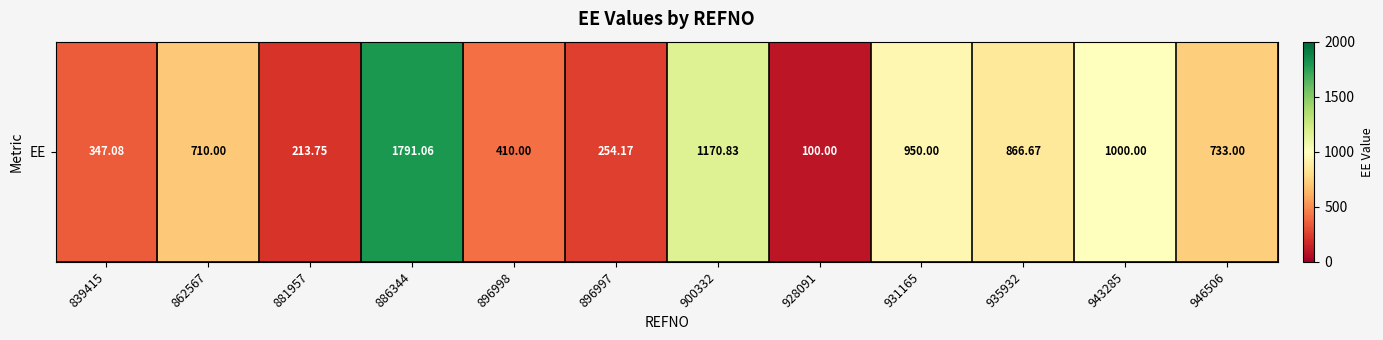

List the labels in order of value, largest first.

886344, 900332, 943285, 931165, 935932, 946506, 862567, 896998, 839415, 896997, 881957, 928091